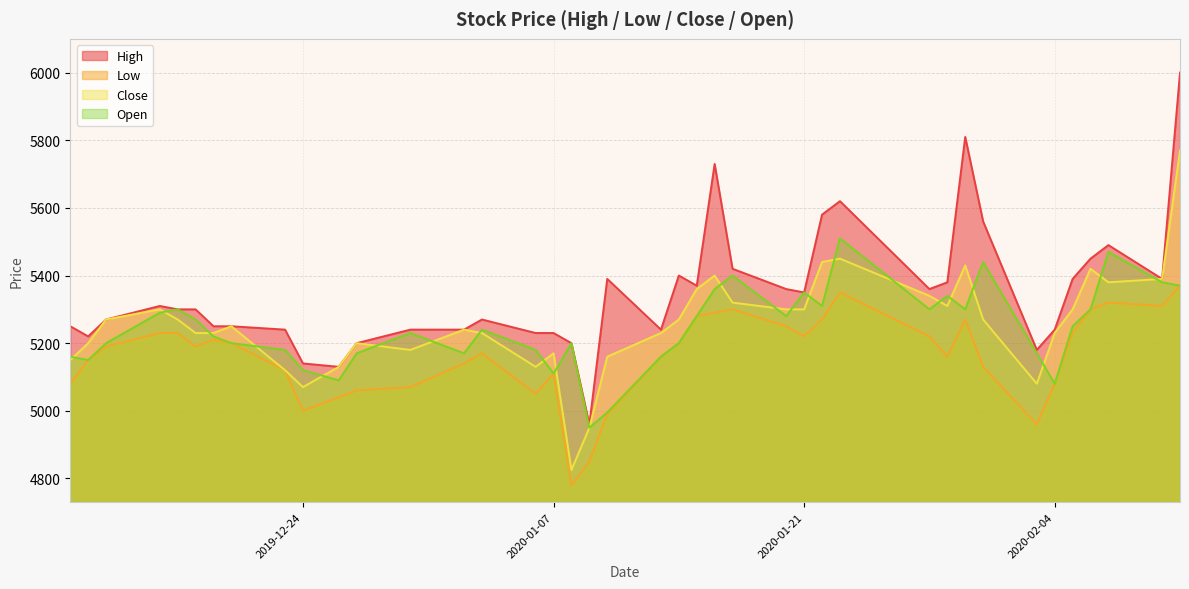

How many categories are shown in the chart?

40